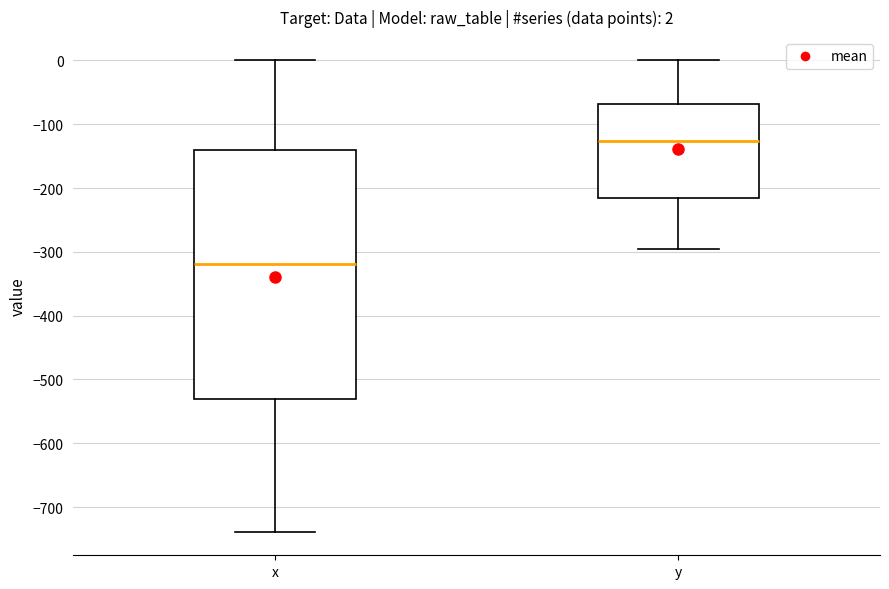

Which box has the highest median line?

y